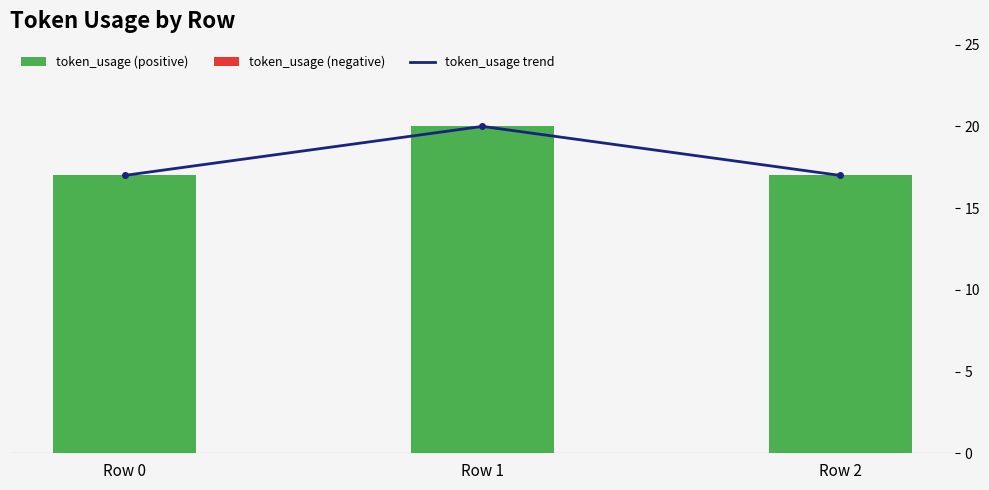

What is the difference between the maximum and second lowest values in the token_usage series?

3